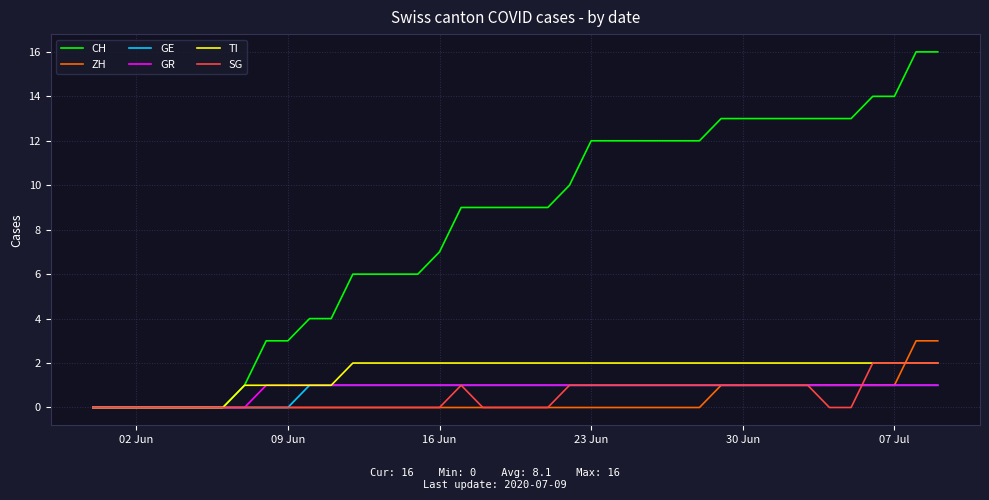

Which series has the largest range (max minus min)?

CH